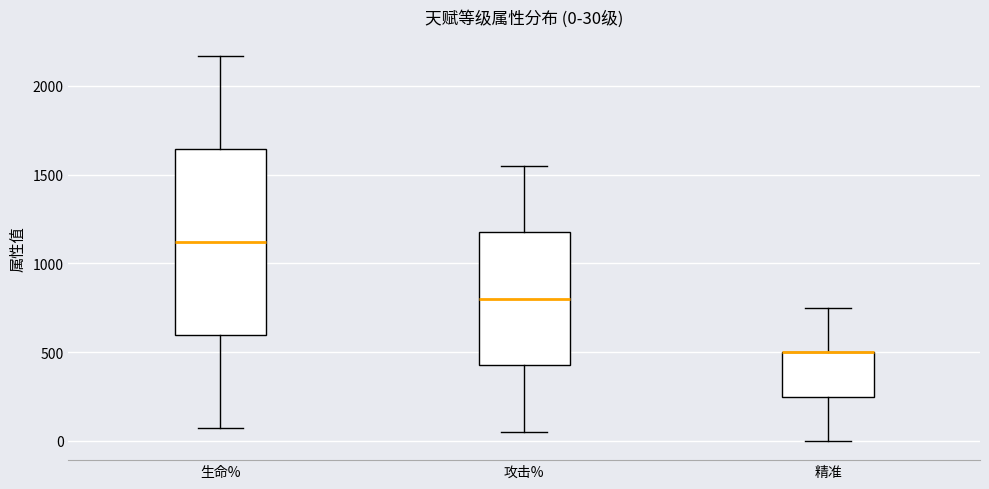

Comparing the boxes themselves (not the whiskers), which one is the tallest?

生命%